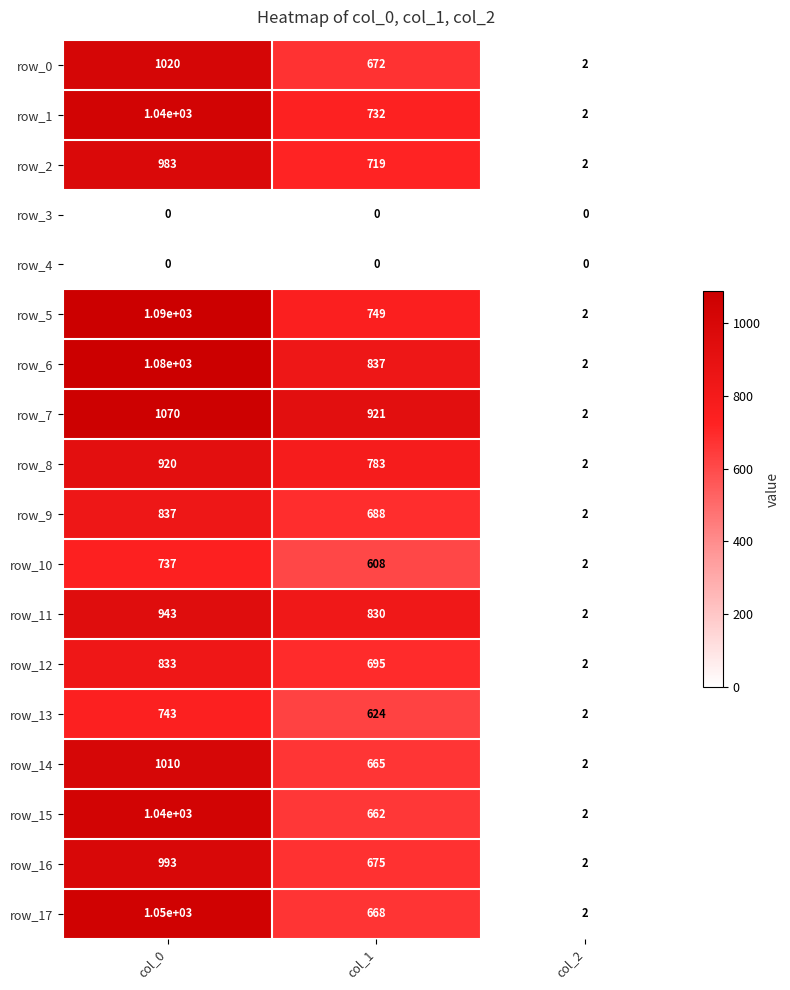

What is the greatest value displayed?

1090